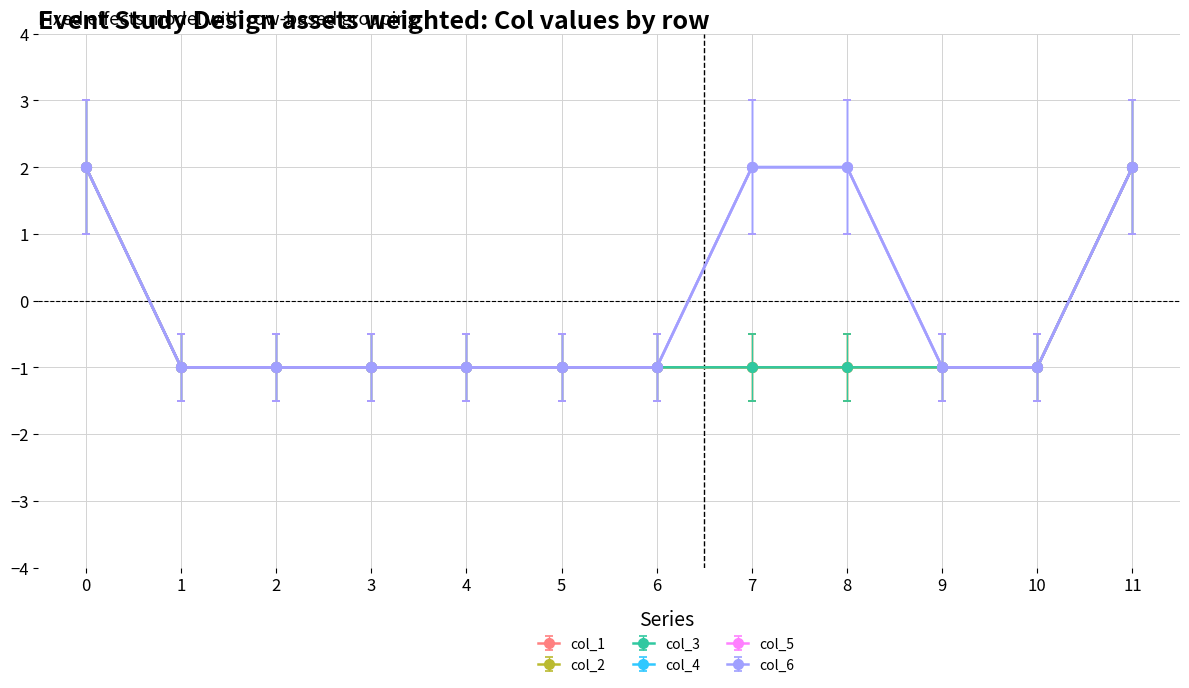

True or false: col_2 and col_5 intersect in this chart.

False